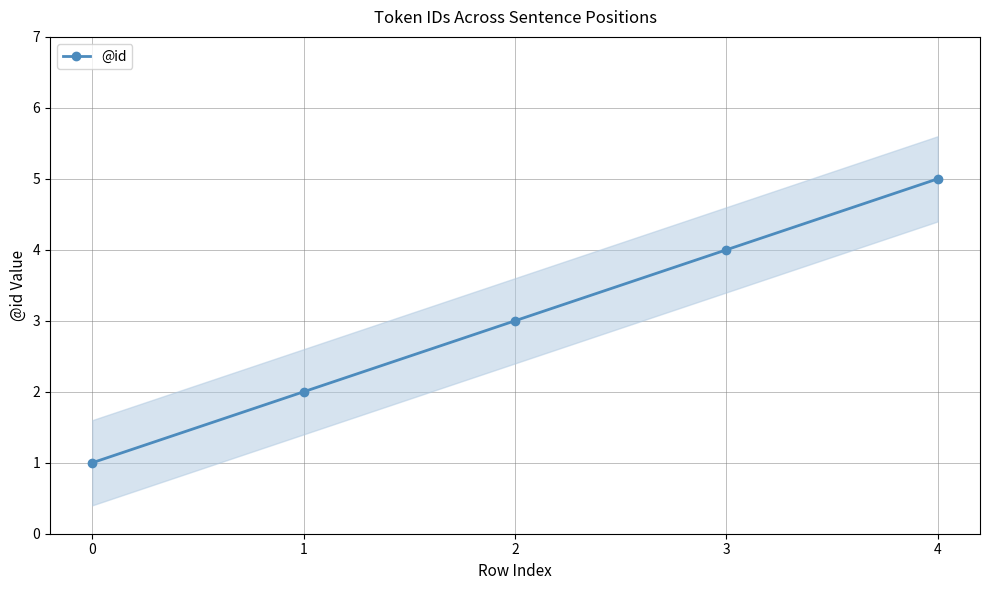

What is the value of the 2nd point from the left?

2